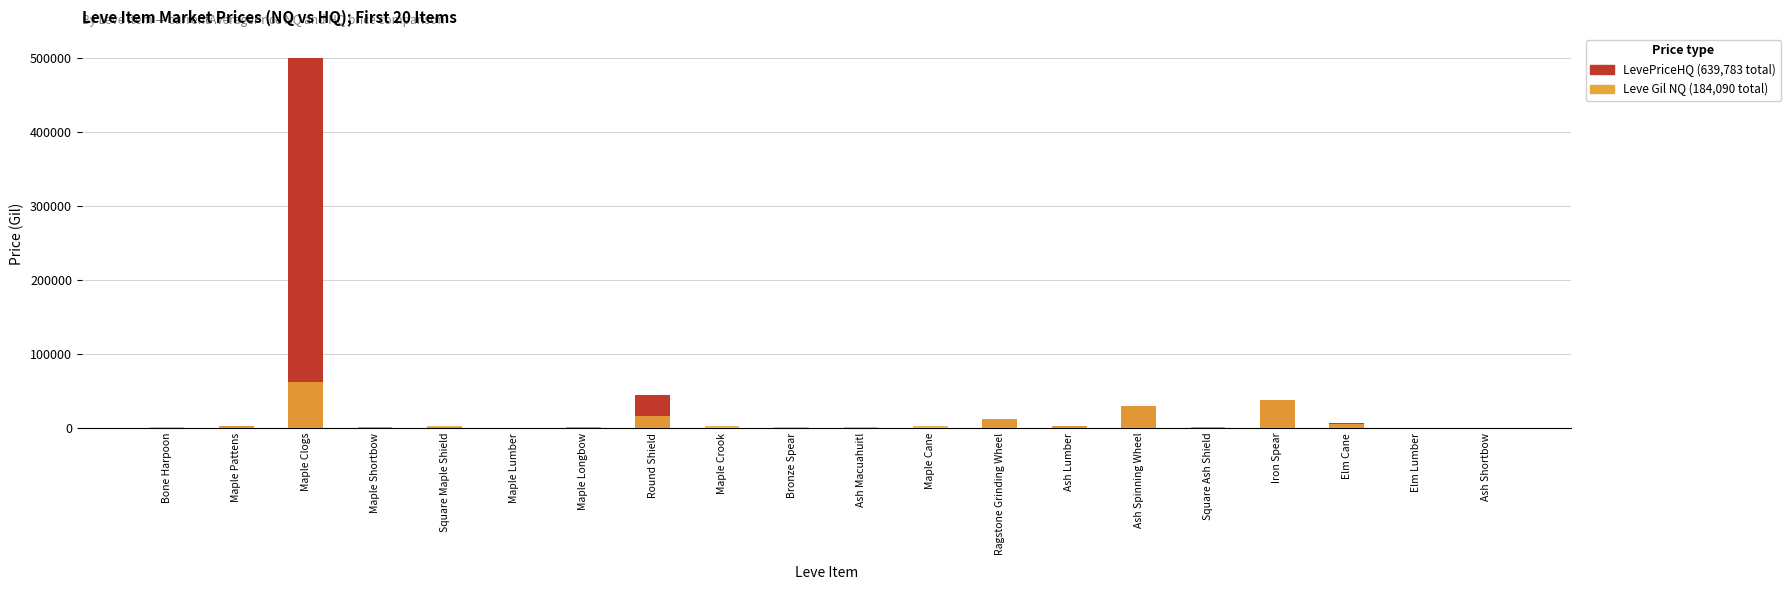

Rank the series at Maple Clogs from lowest to highest value.

Leve Gil (NQ price), LevePriceHQ